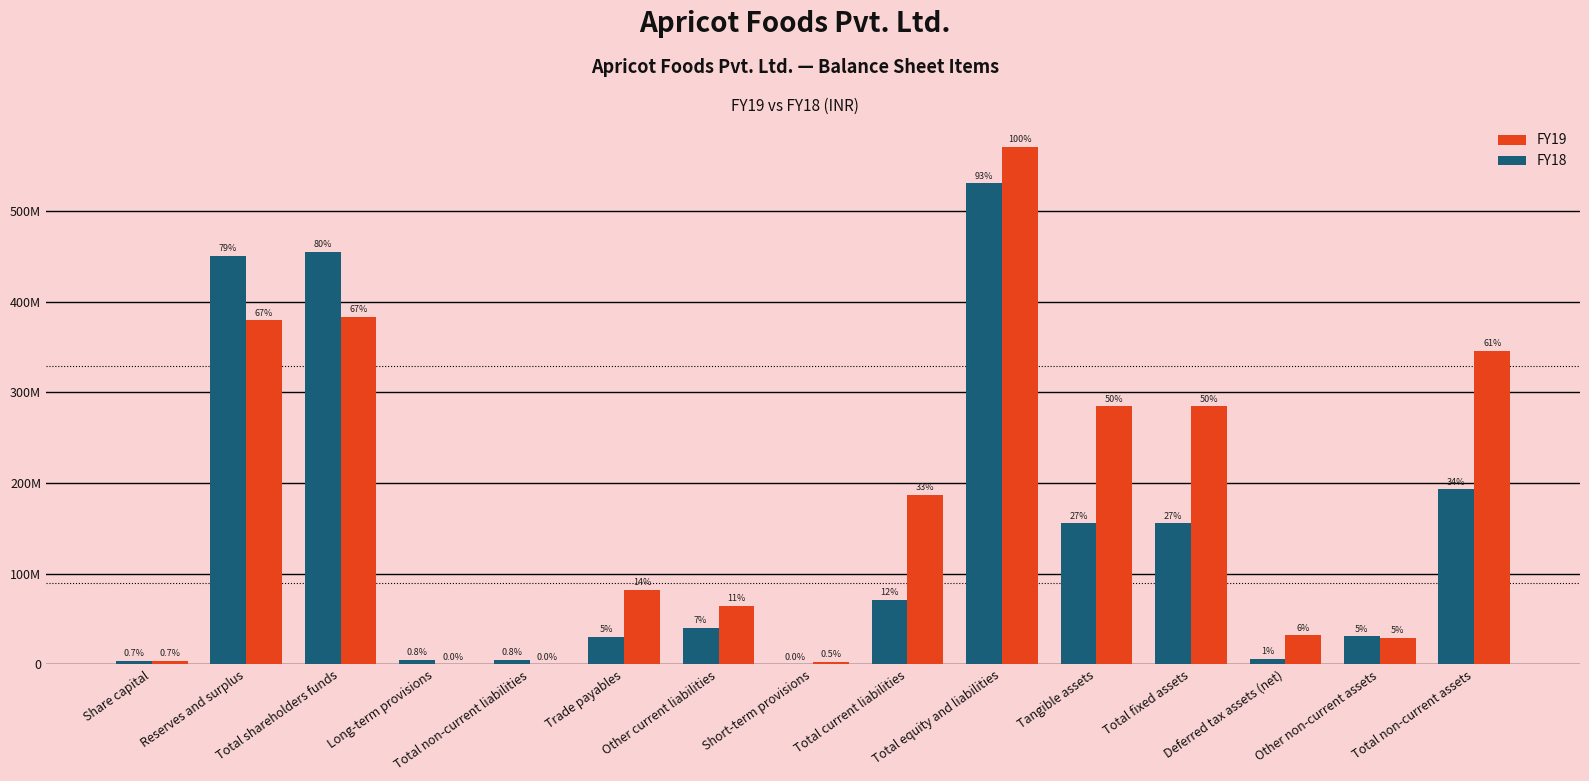

List the labels in order of FY19 value, largest first.

Total equity and liabilities, Total shareholders funds, Reserves and surplus, Total non-current assets, Tangible assets, Total fixed assets, Total current liabilities, Trade payables, Other current liabilities, Deferred tax assets (net), Other non-current assets, Share capital, Short-term provisions, Long-term provisions, Total non-current liabilities